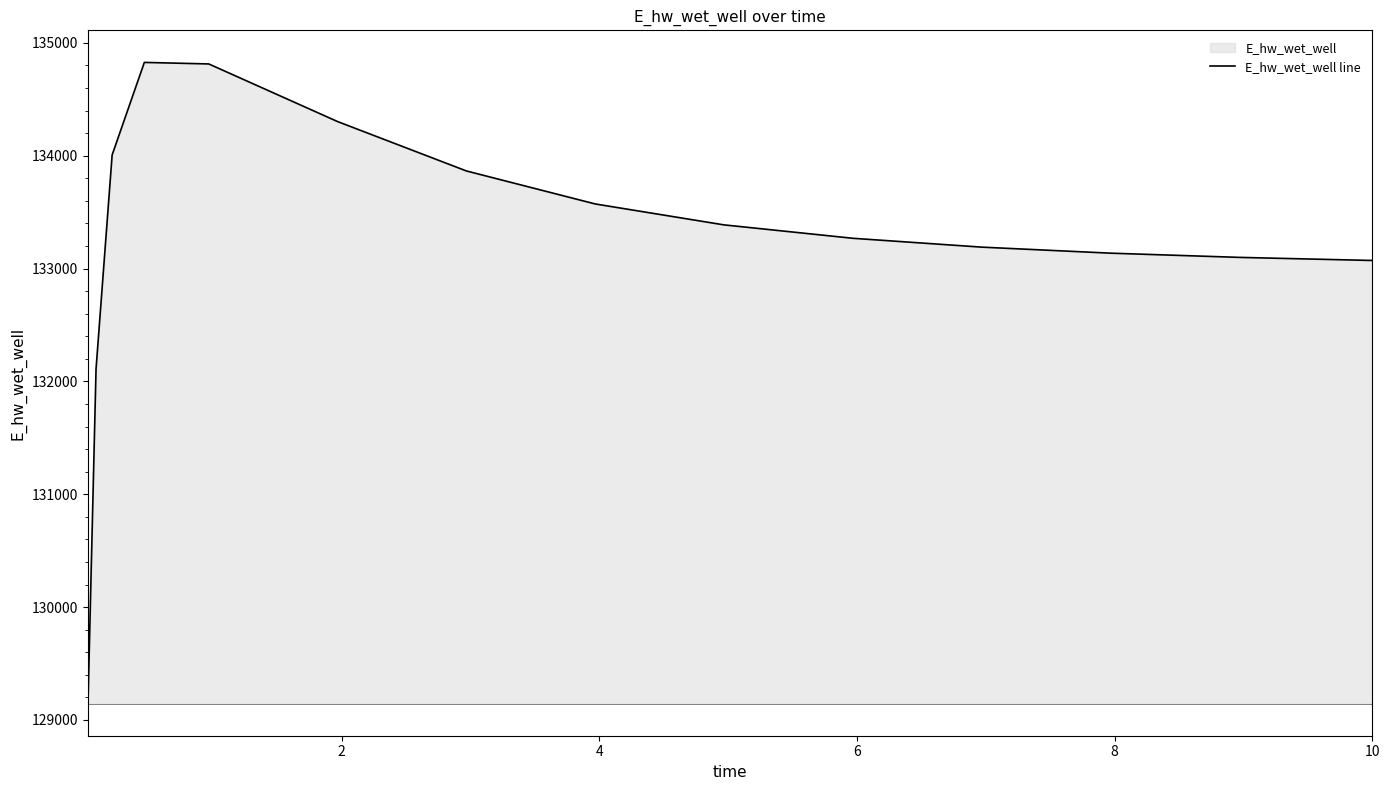

What is the difference between the maximum and minimum values?

5682.3